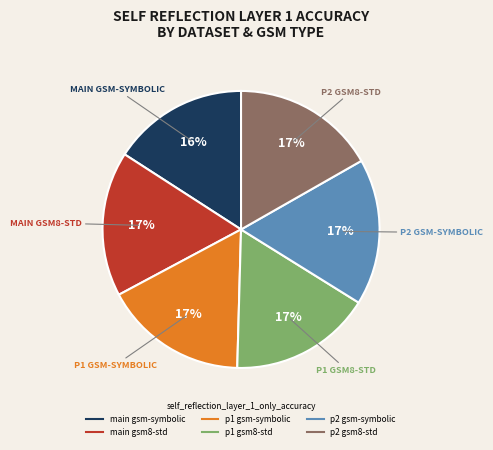

Do p1 gsm-symbolic and p1 gsm8-std together represent more than half of the pie?

No